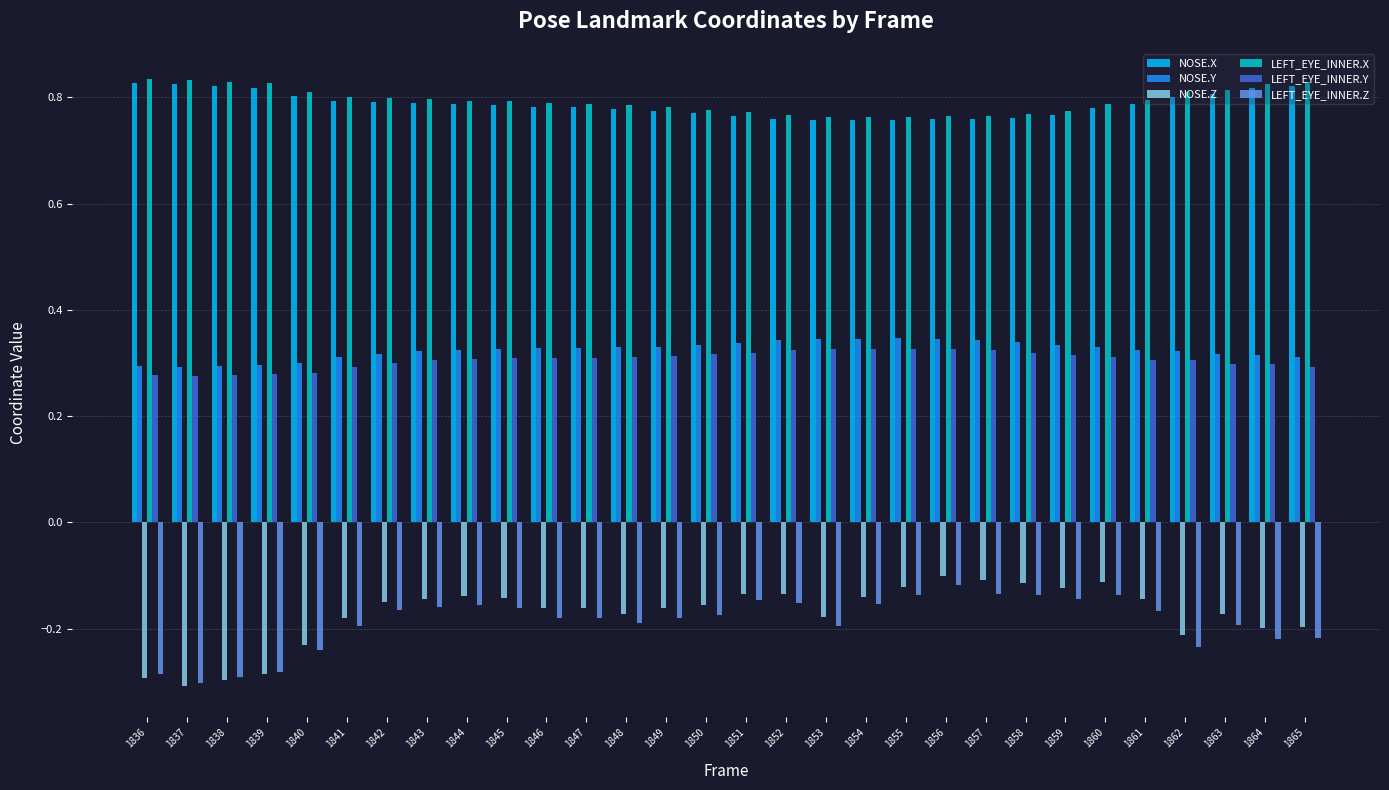

How many NOSE.Y values are between 0 and 1?

30